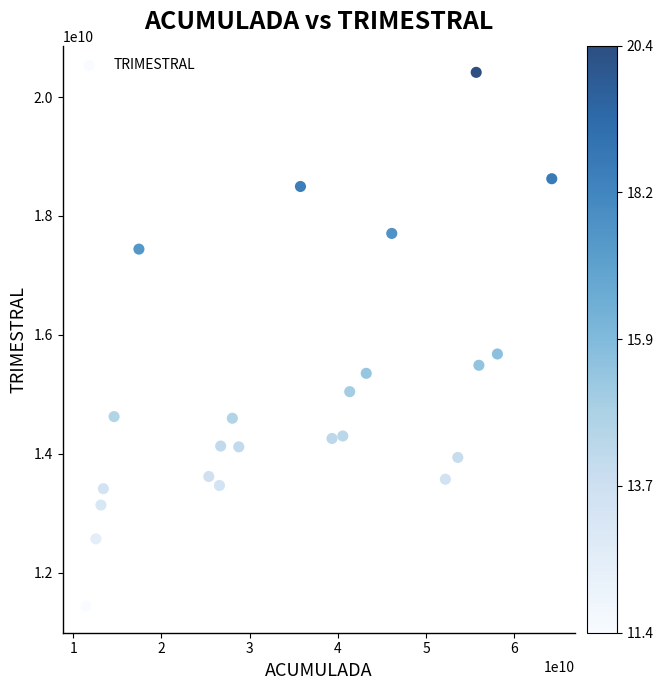

What is the range of Y values (max minus min)?

8978376889.0